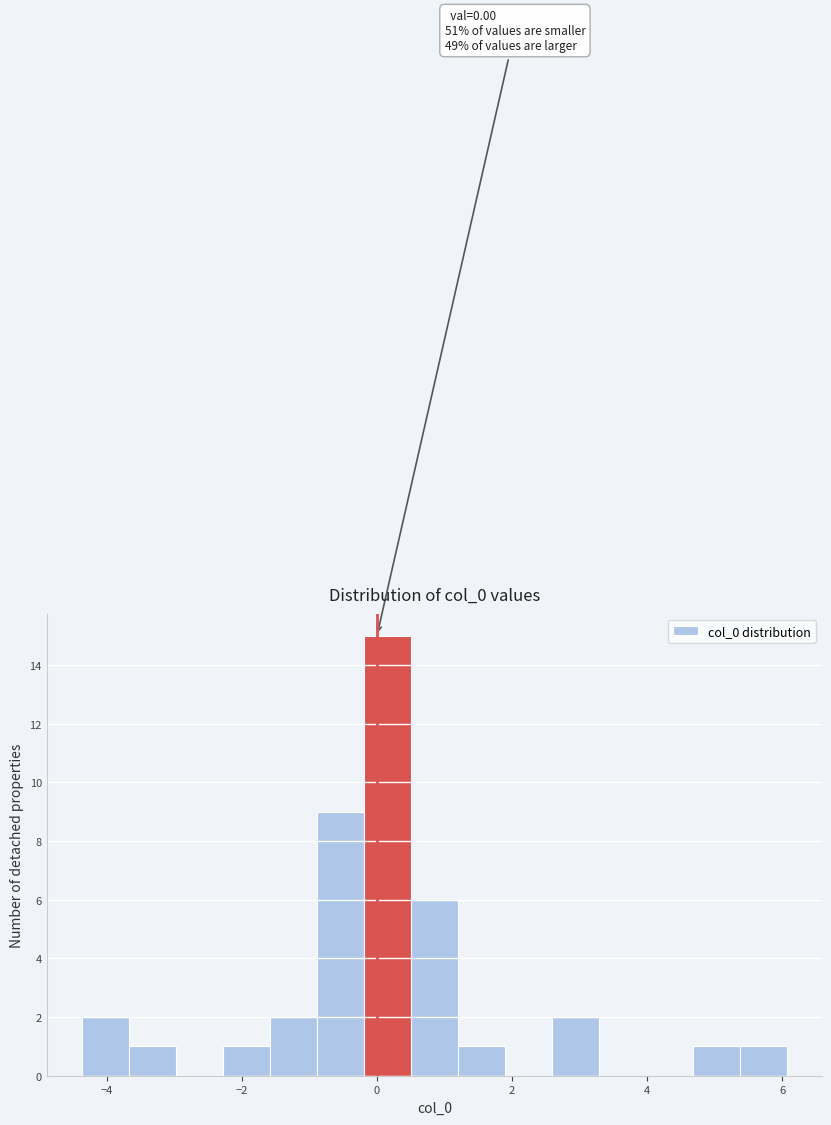

Around what value on the x-axis is the tallest bar? Give the approximate position of its centre, as read against the axis.

0.2